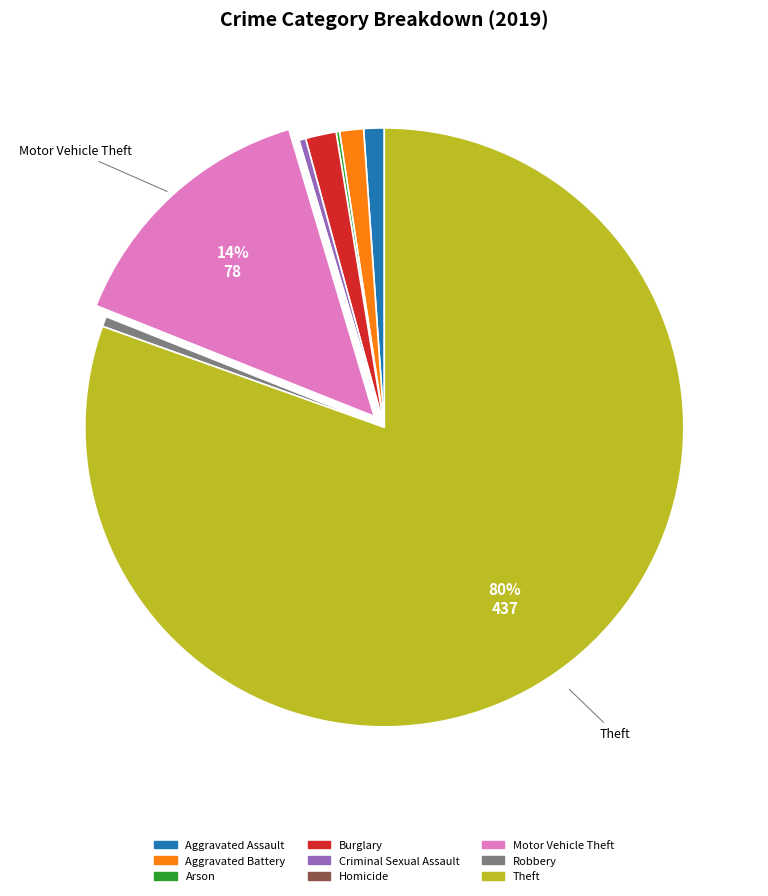

Which slice is the largest?

Theft